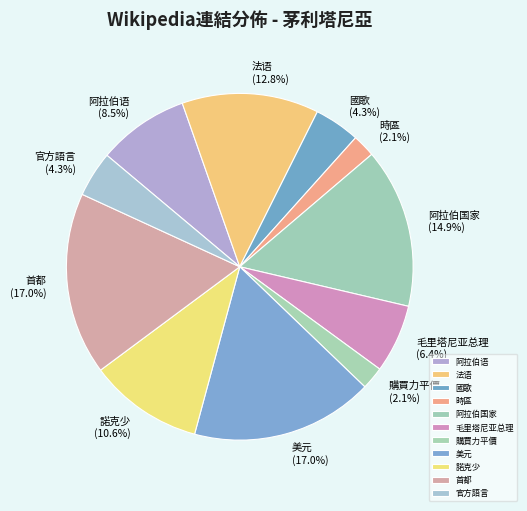

Approximately how many times larger is the value at 毛里塔尼亚总理 compared to 時區?

3.0